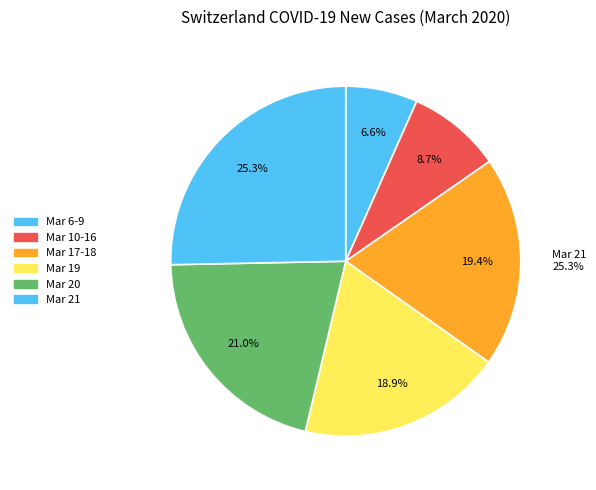

Between 2020-03-21 and 2020-03-19, which is larger?

2020-03-21